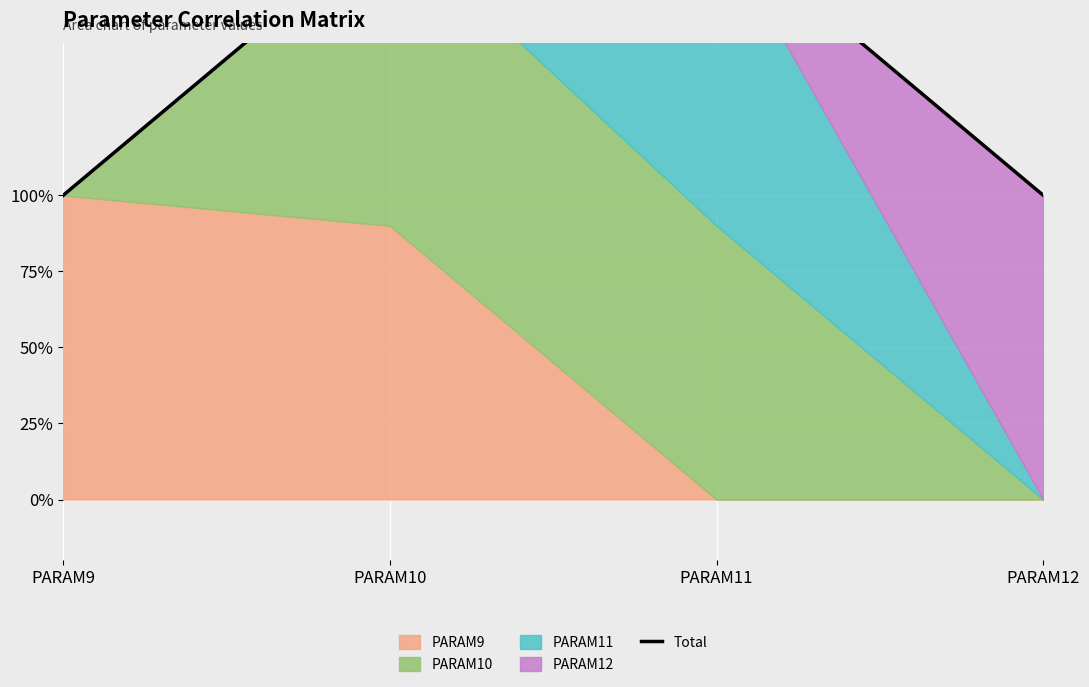

Reading left to right, transcribe all the data shown in this chart.

1.0	1.9	1.9	1.0